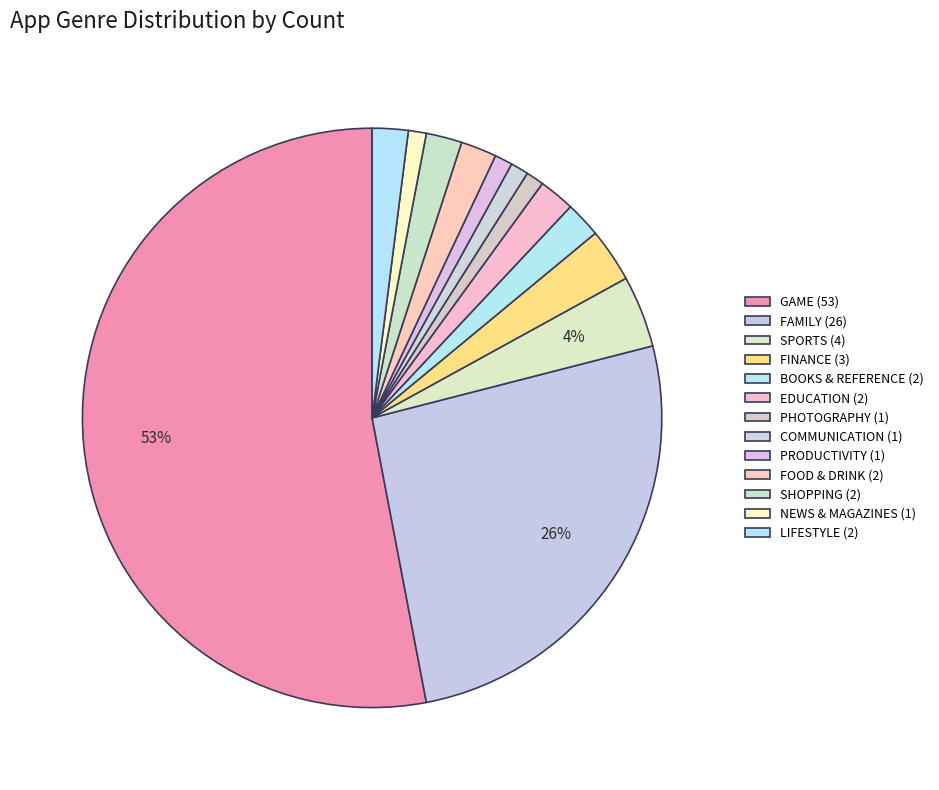

What portion of the pie excludes FINANCE (3)?

97.0%